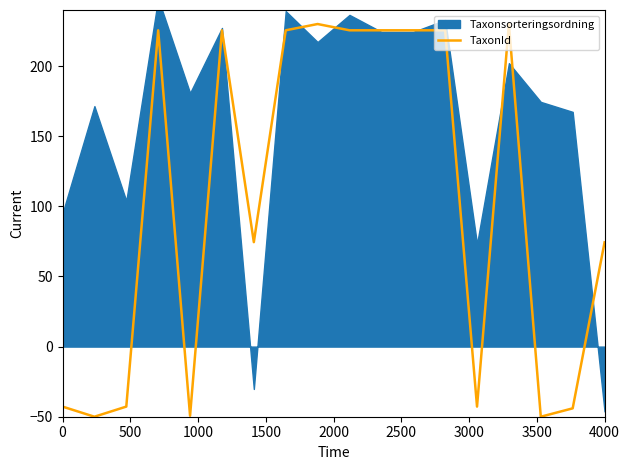

How many categories are shown in the chart?

18